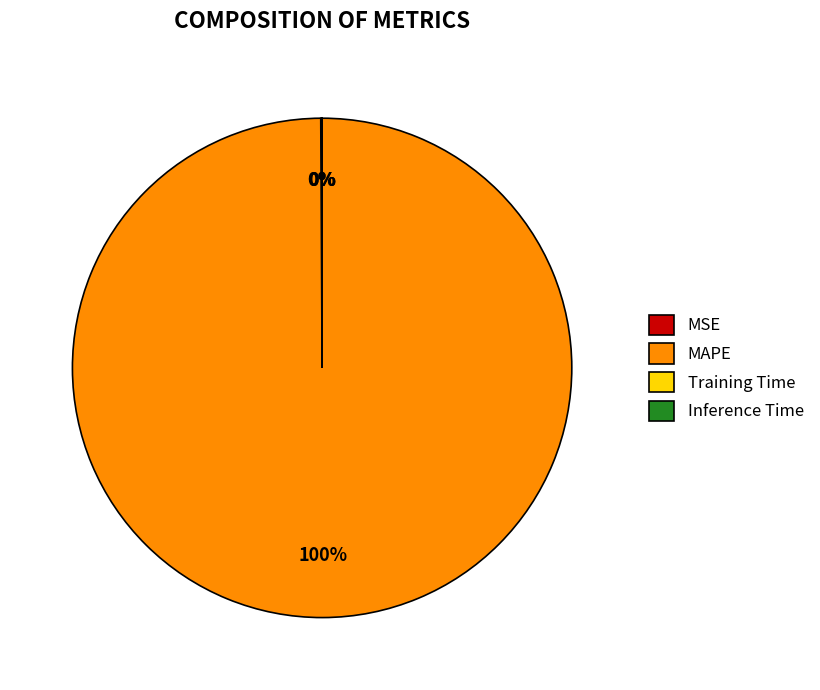

The MAPE slice represents 100% of the pie. True or false?

True